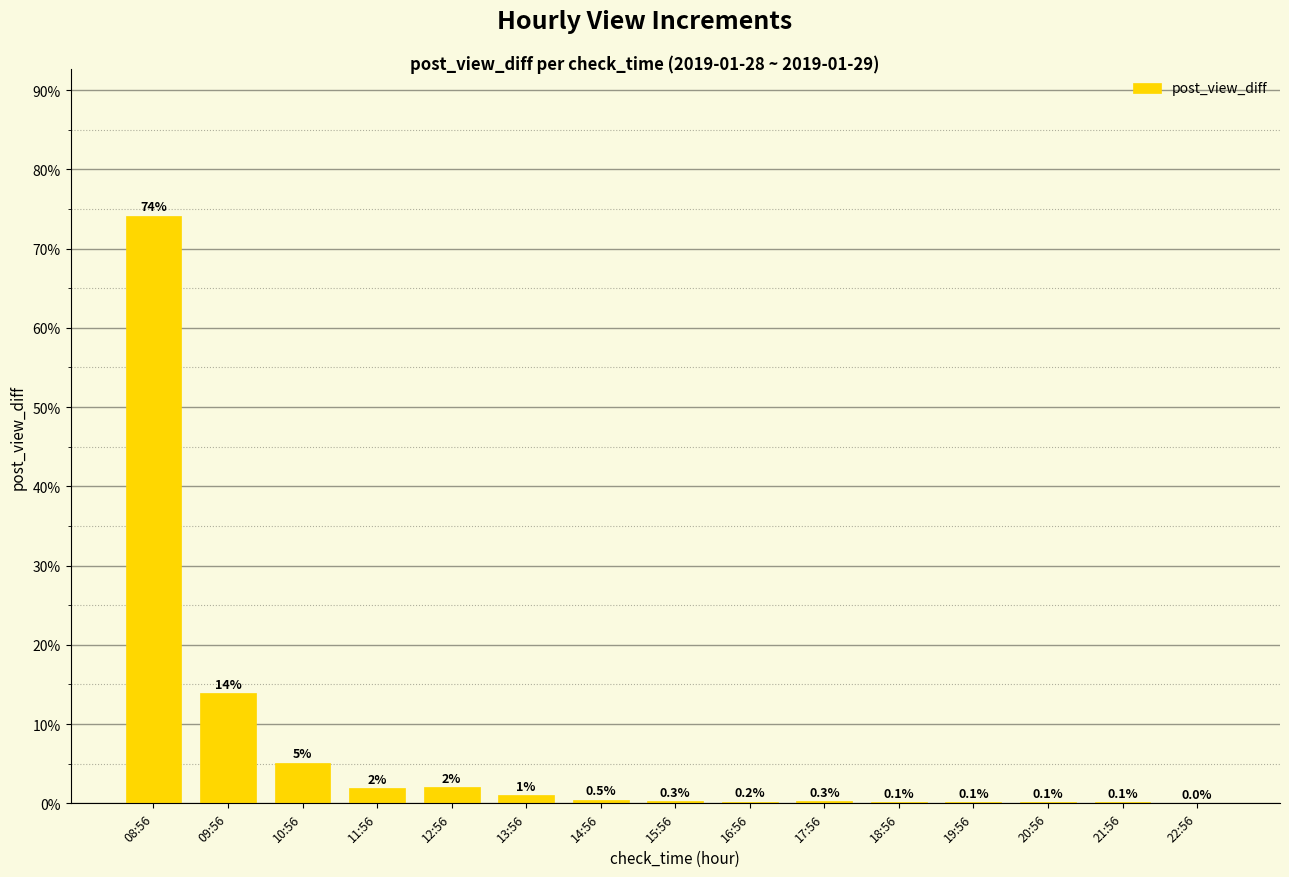

Between 15:56 and 10:56, which is larger?

10:56